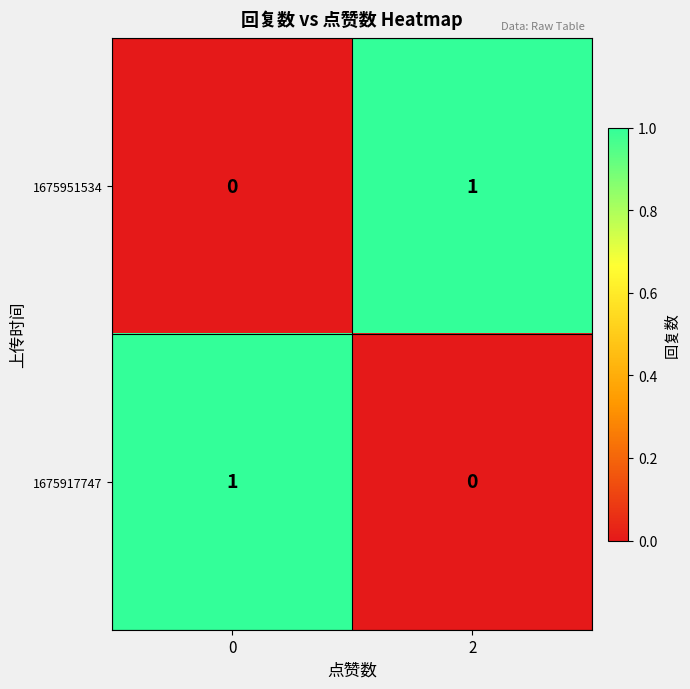

What is the total value across all series at 0?

1